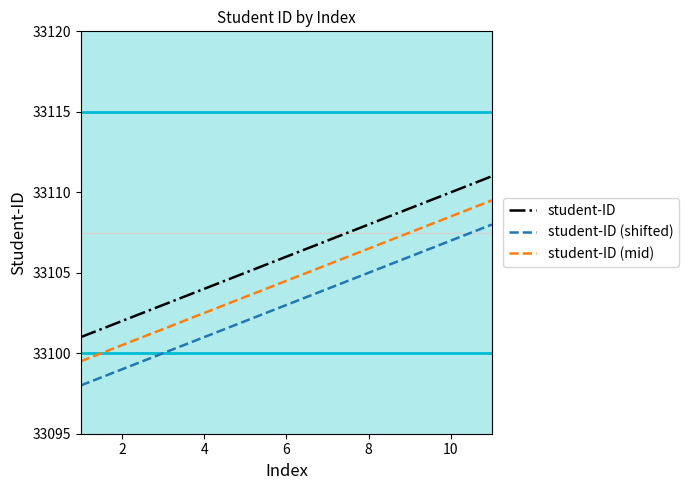

What is the difference between the maximum and second lowest values in the student-ID (shifted) series?

9.0